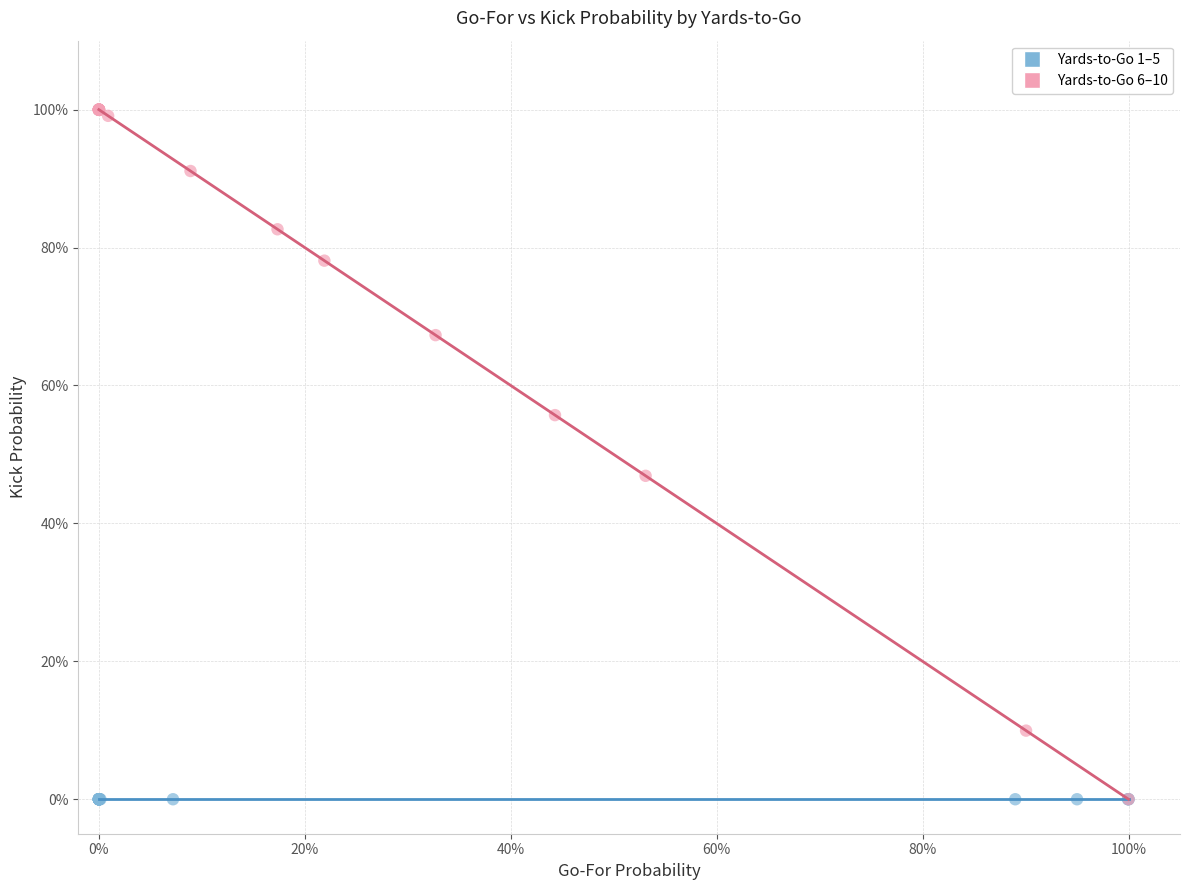

What are all the series names shown in the legend?

Yards-to-Go 1–5, Yards-to-Go 6–10